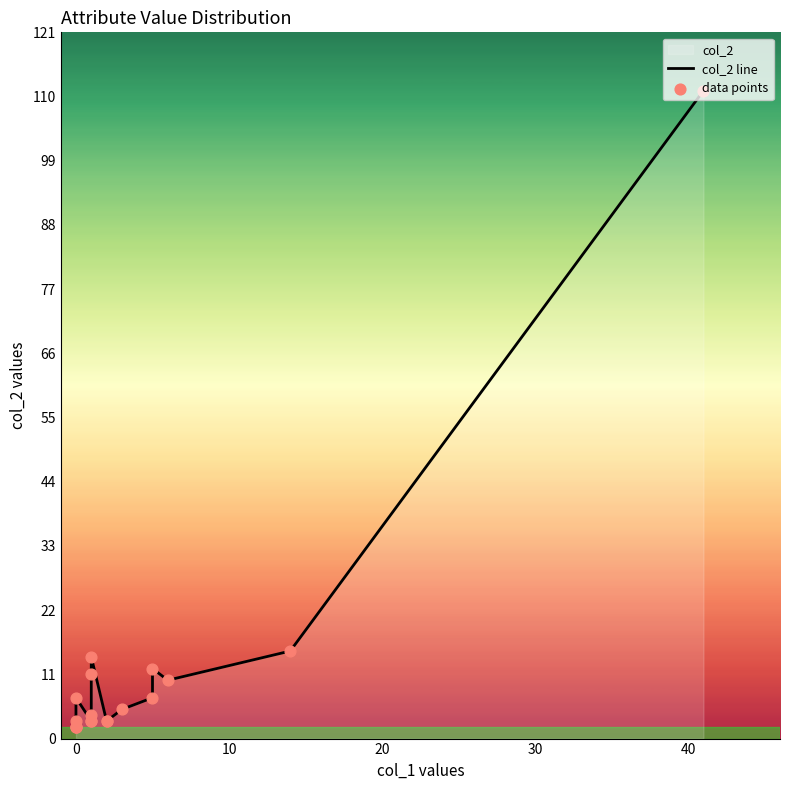

Which series contains the lowest Y value?

col_2 line